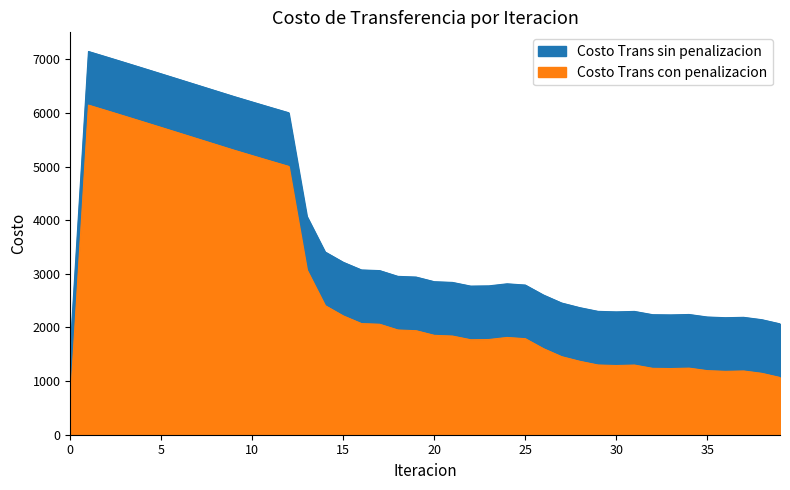

True or false: Costo Trans con penalizacion and Costo Trans sin penalizacion intersect in this chart.

False